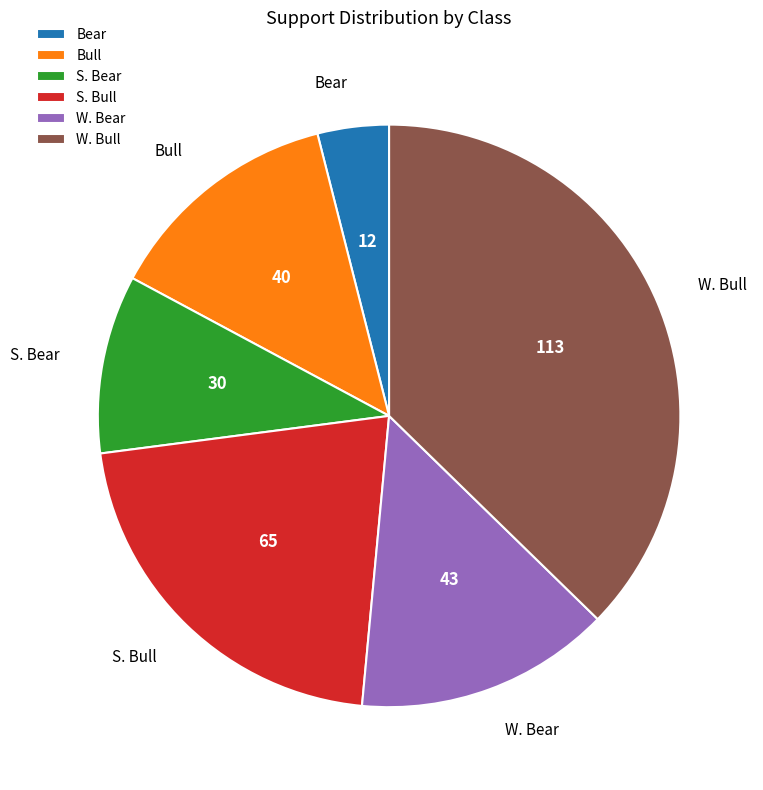

What is the largest slice in the pie chart?

W. Bull